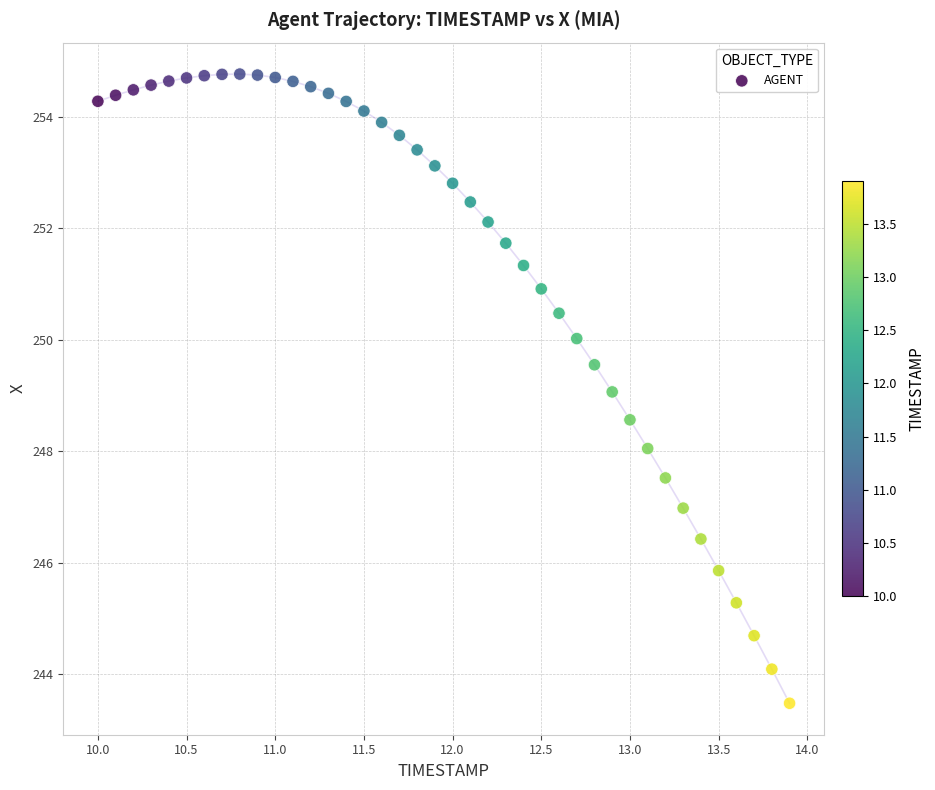

What is the range of X values (max minus min)?

3.9